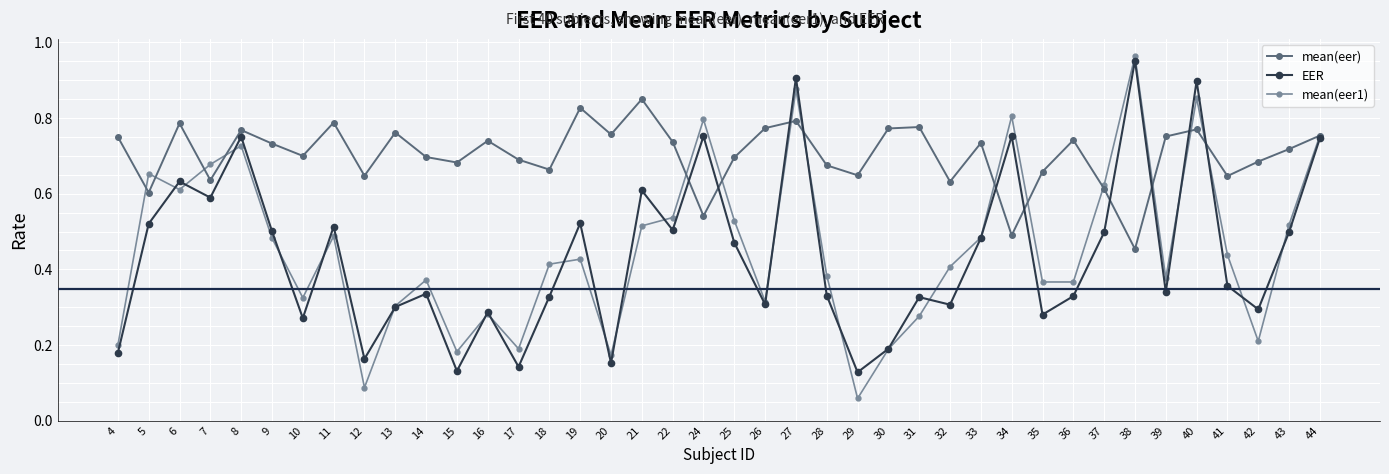

Which label corresponds to the smallest value in the chart?

29